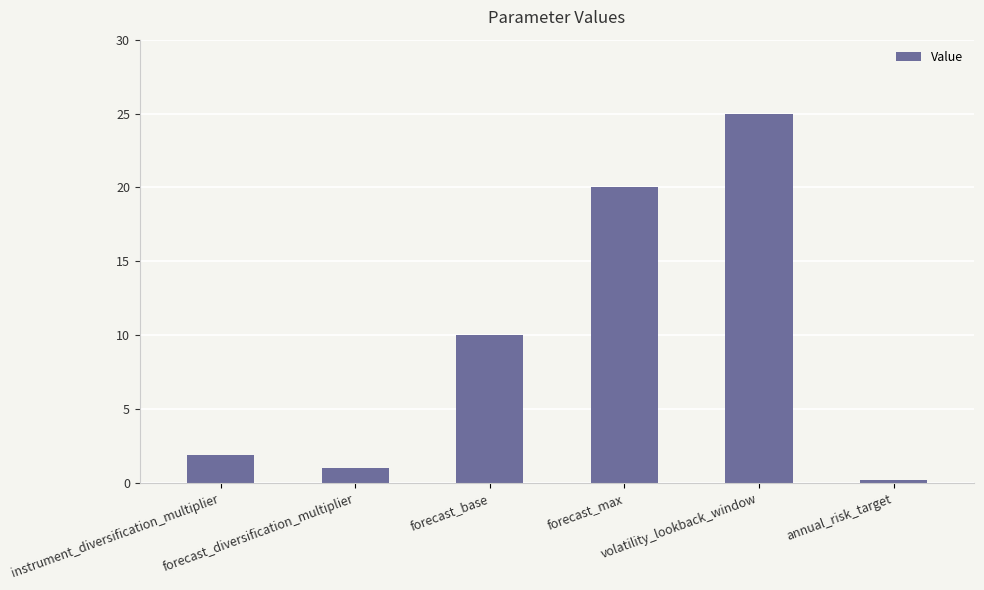

What is the greatest value displayed?

25.0